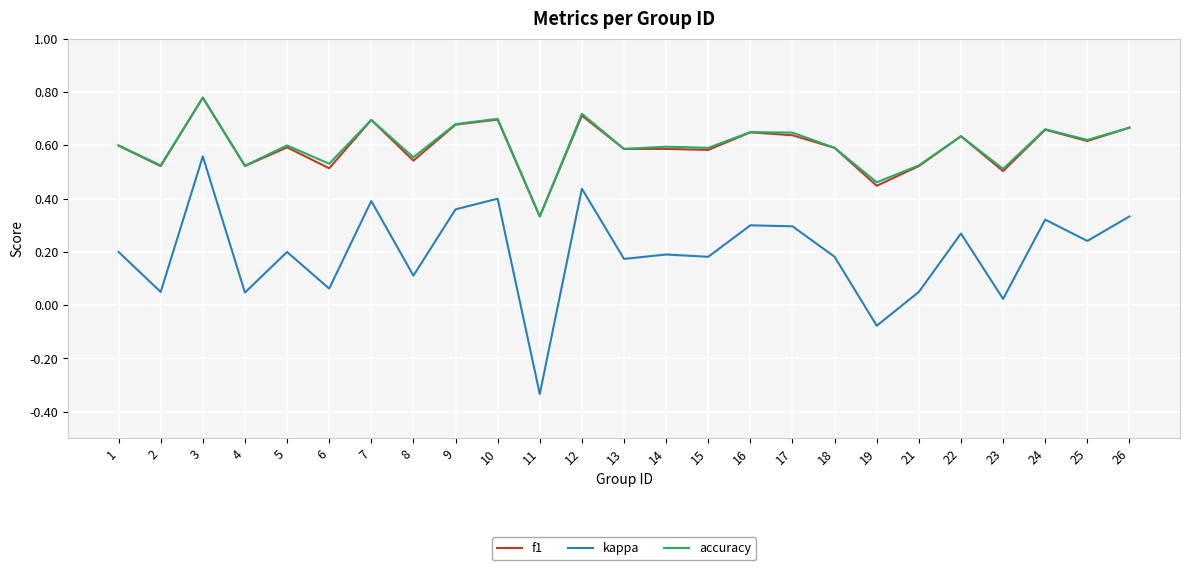

At which label does kappa first exceed 0?

1